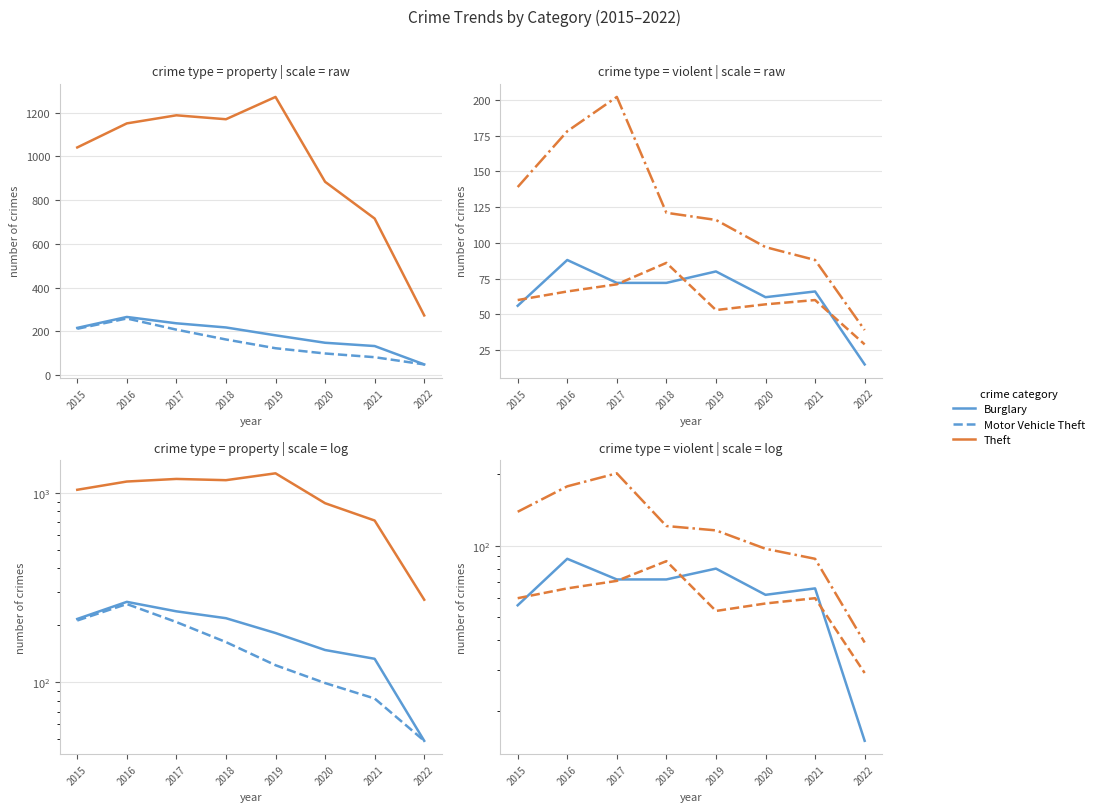

What value does the Robbery series have at 2015, to the nearest 10?

140